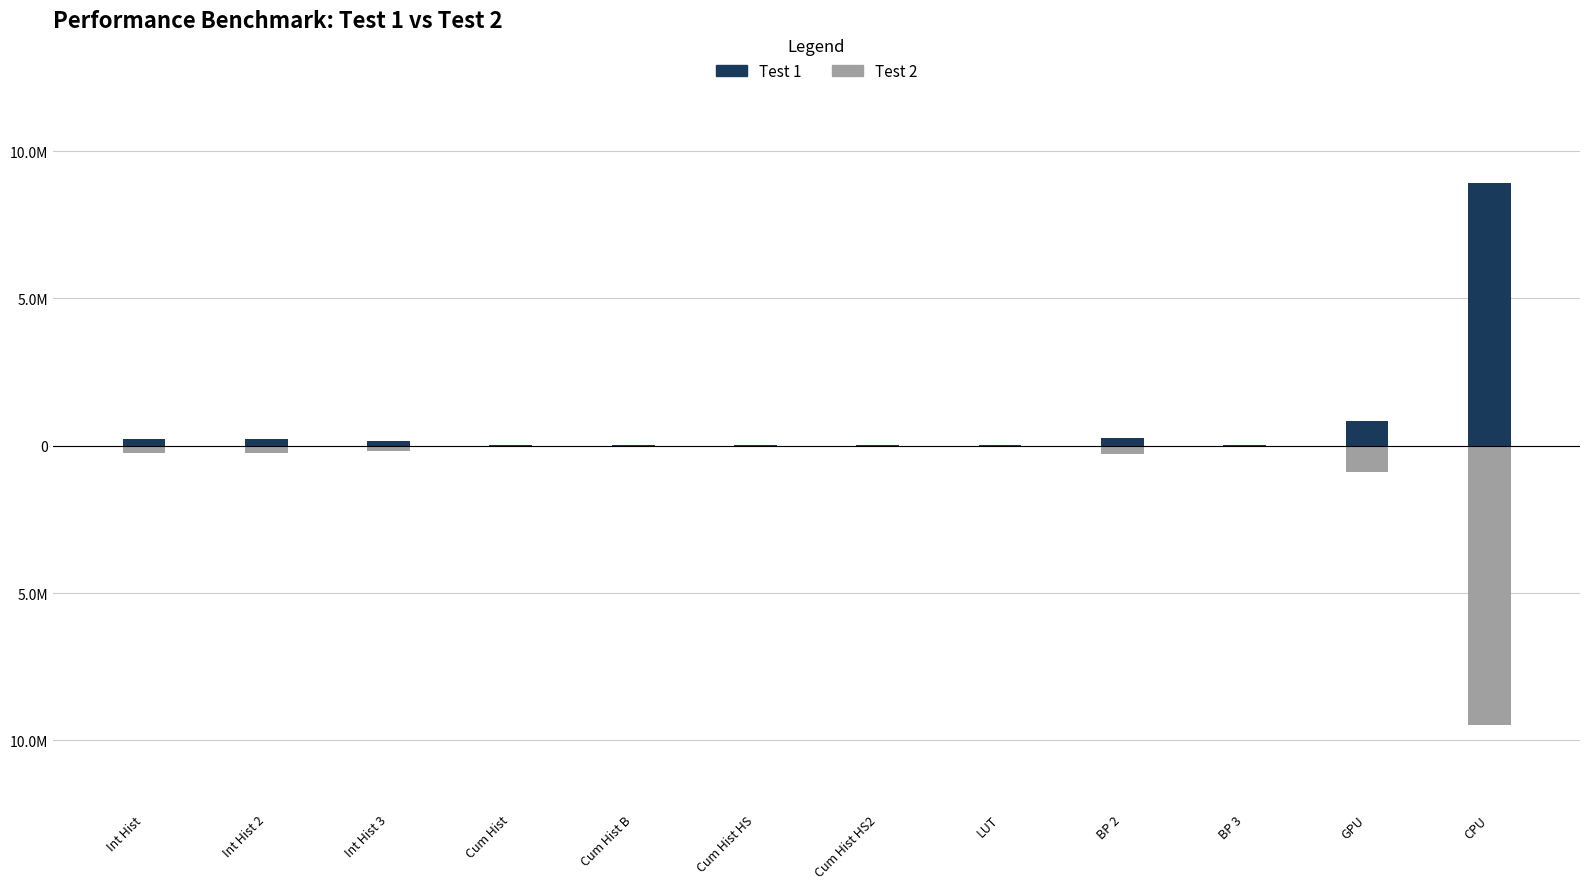

Between Cum Hist HS2 and Int Hist 2, which is larger?

Int Hist 2